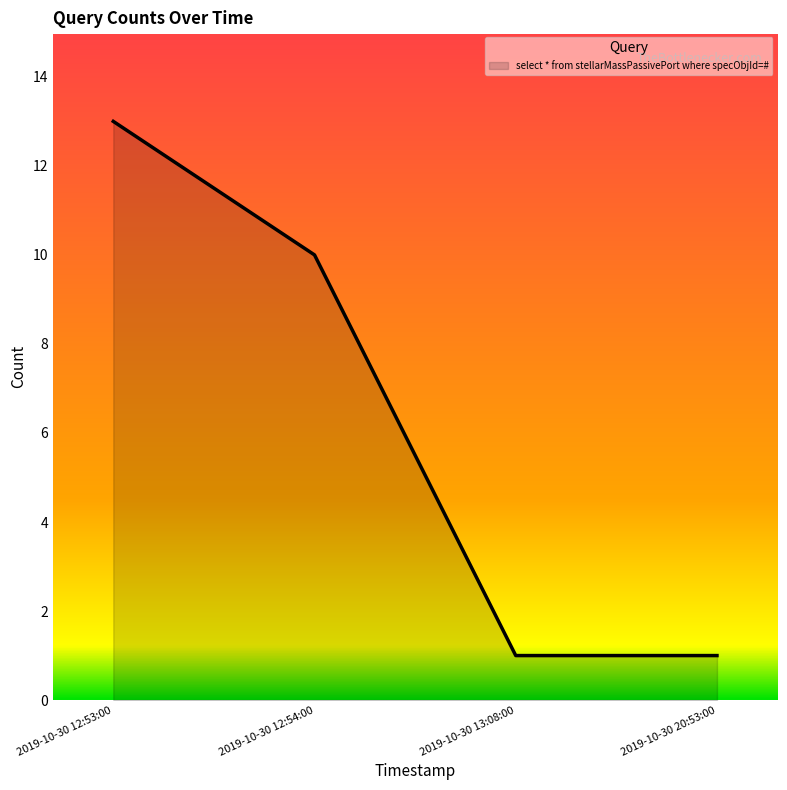

Reading right to left, list all the values displayed in this chart.

2019-10-30 20:53:00=1	2019-10-30 13:08:00=1	2019-10-30 12:54:00=10	2019-10-30 12:53:00=13